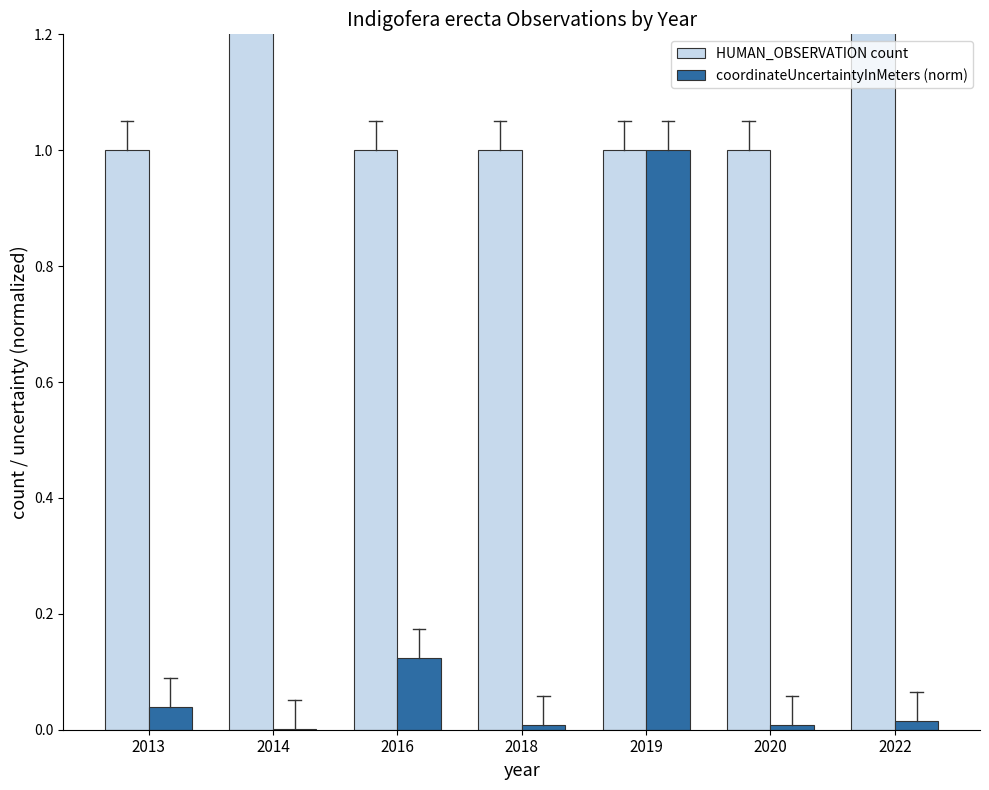

How many data points in HUMAN_OBSERVATION count are above 1?

2